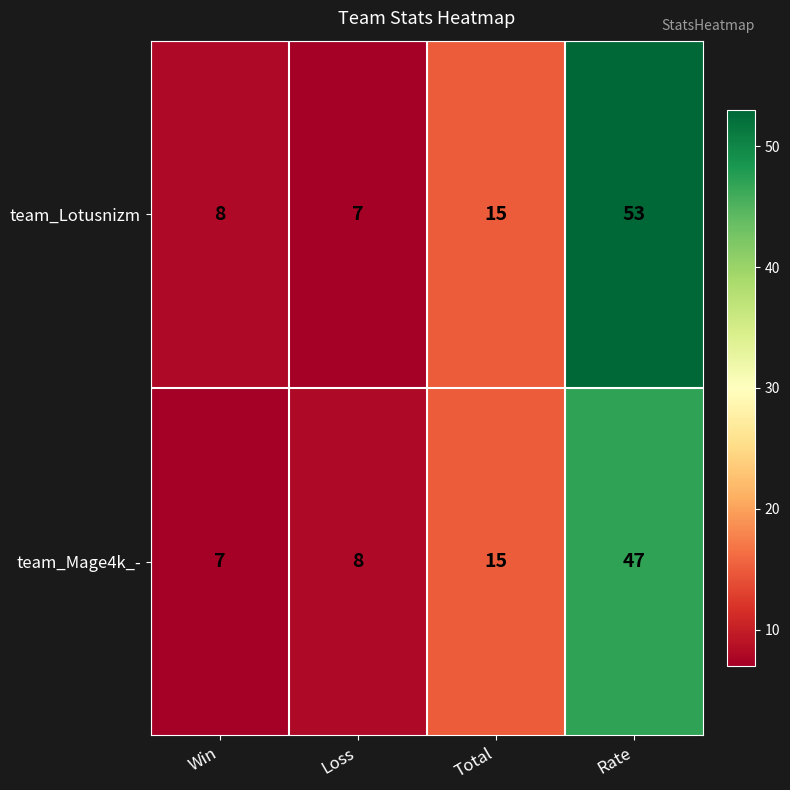

How many series are shown in this chart?

2